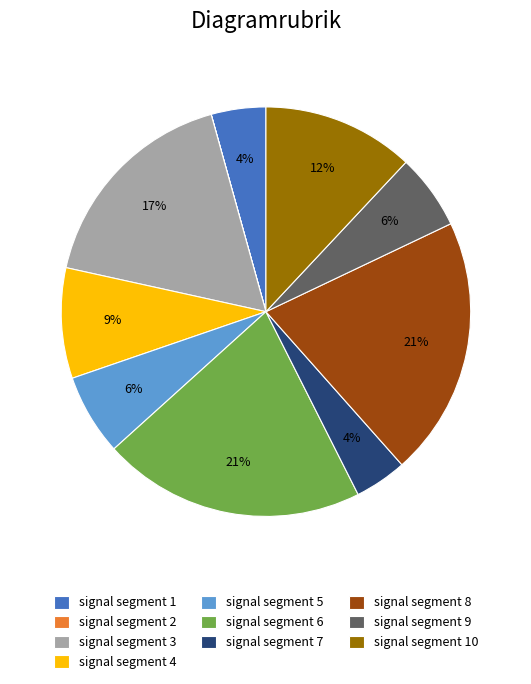

Is signal segment 8 the majority of the pie?

No